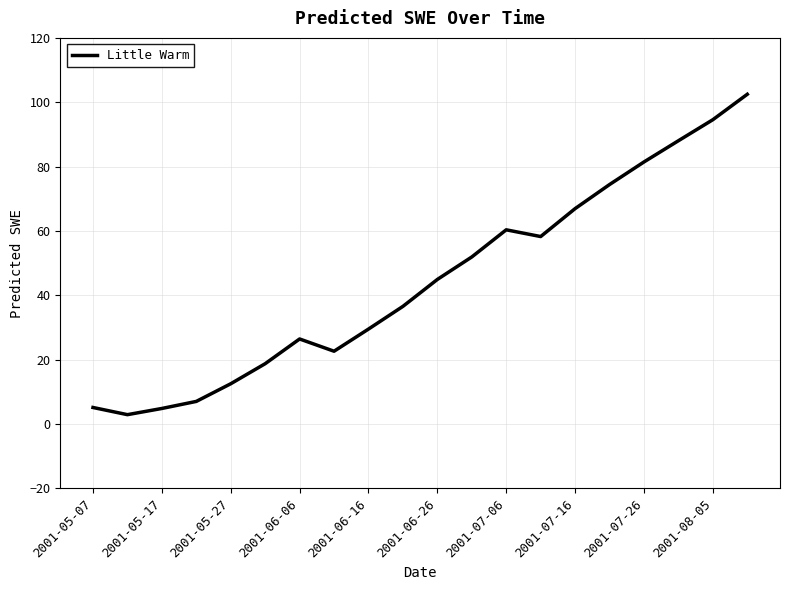

What is the difference between the maximum and second lowest values?

97.6